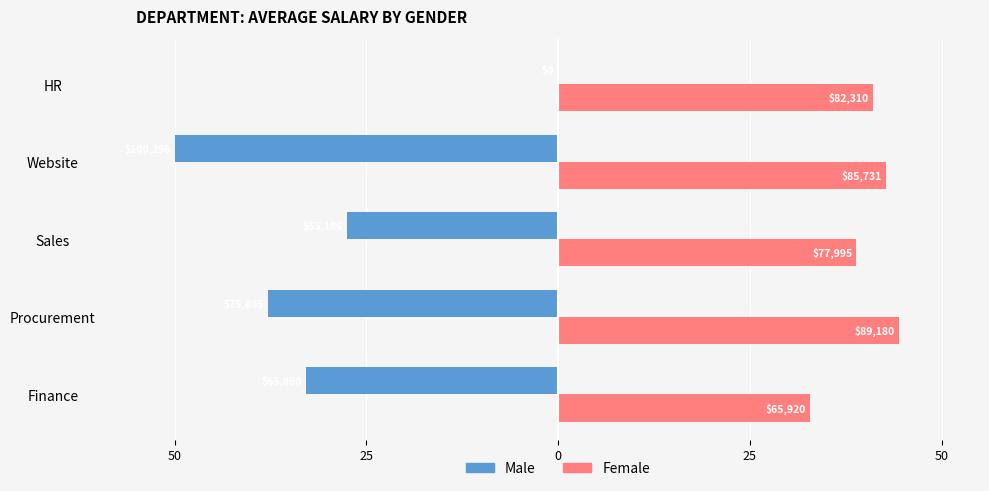

What is the highest value of the Female series?

44.5